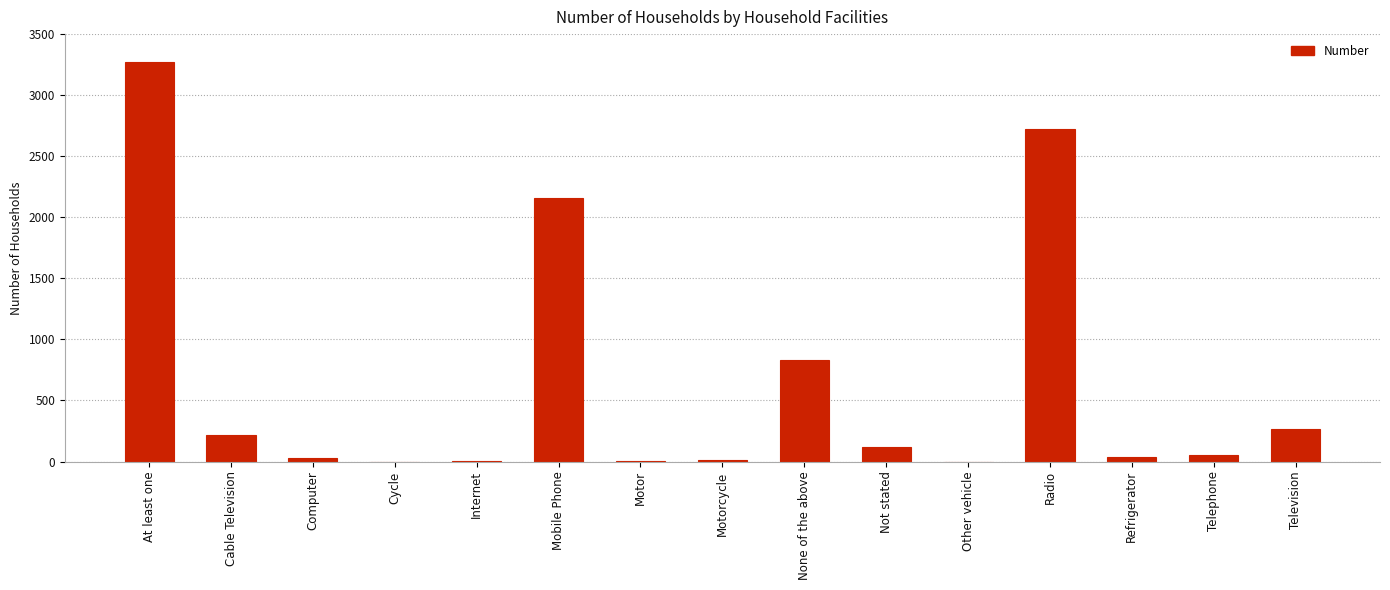

Where does the data first go above 53?

At least one